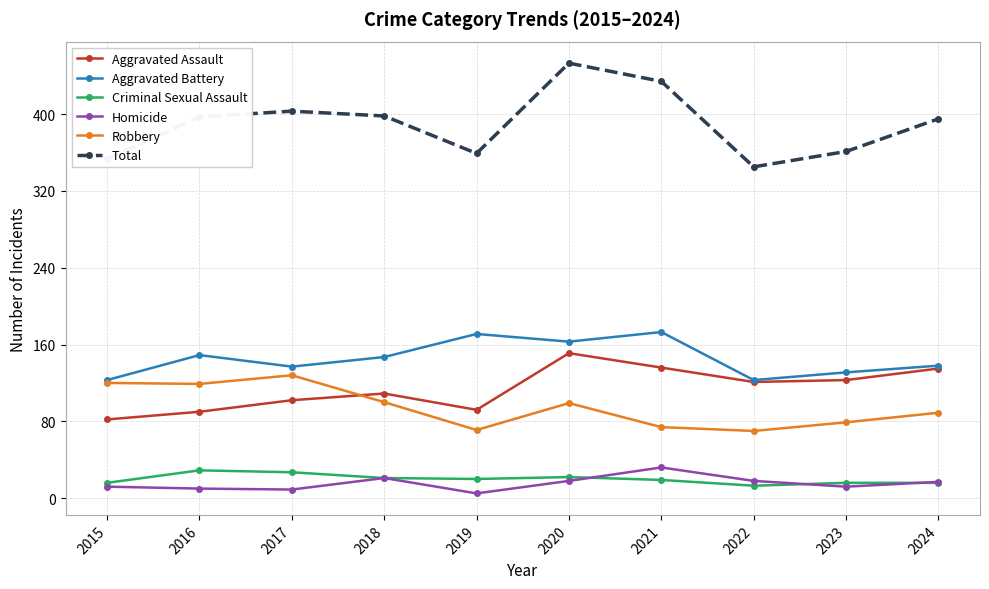

What is the value of the Criminal Sexual Assault point at the 7th from the left?

19